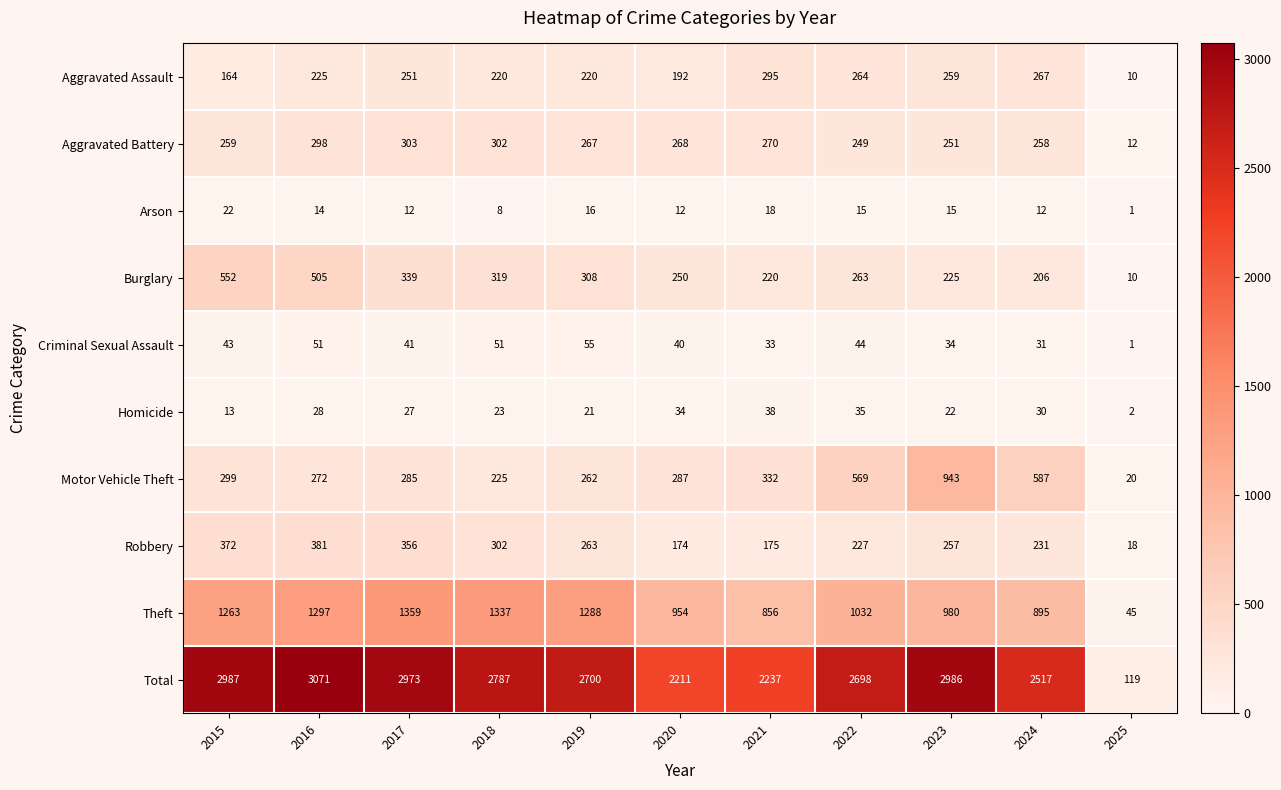

Which series has the widest spread of values?

Total